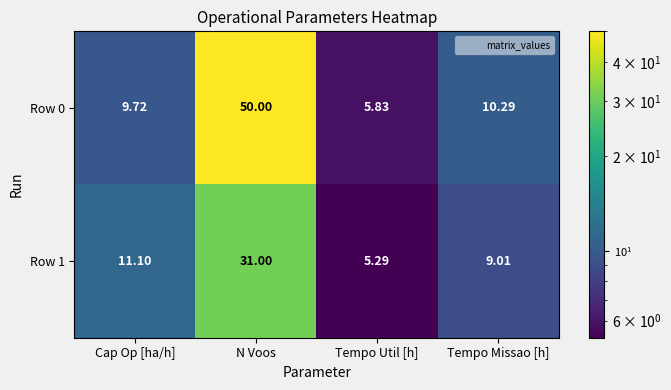

Which category has the highest value across all series?

N Voos